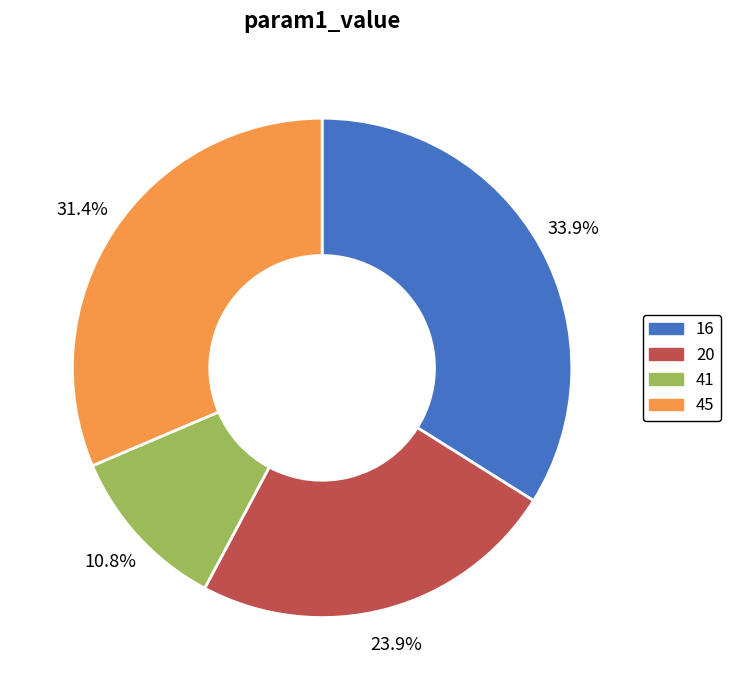

To the nearest percent, what is the average slice percentage?

25%